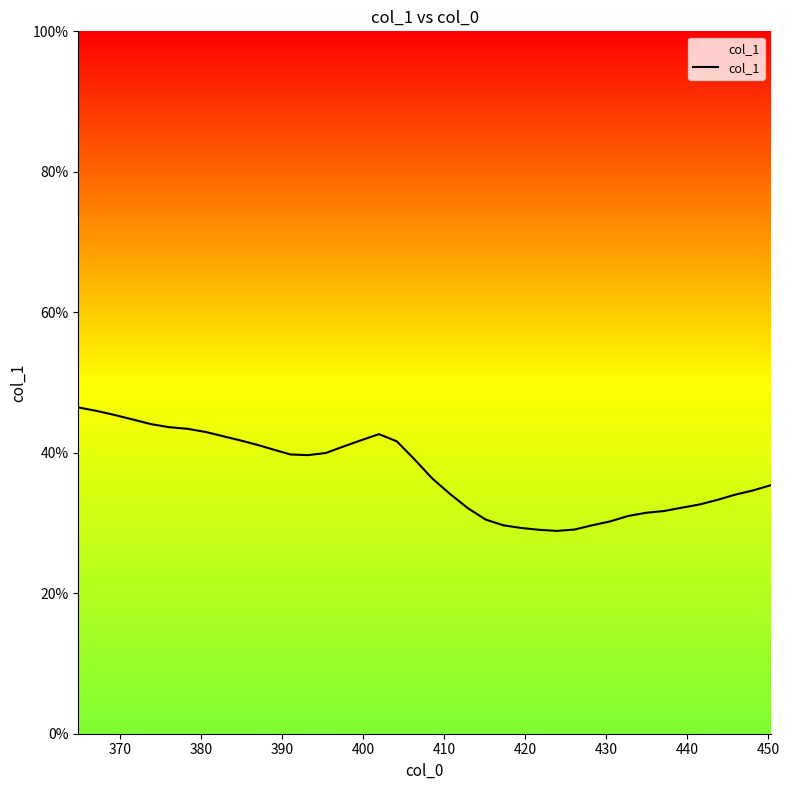

What is the maximum value shown in the chart?

46.5